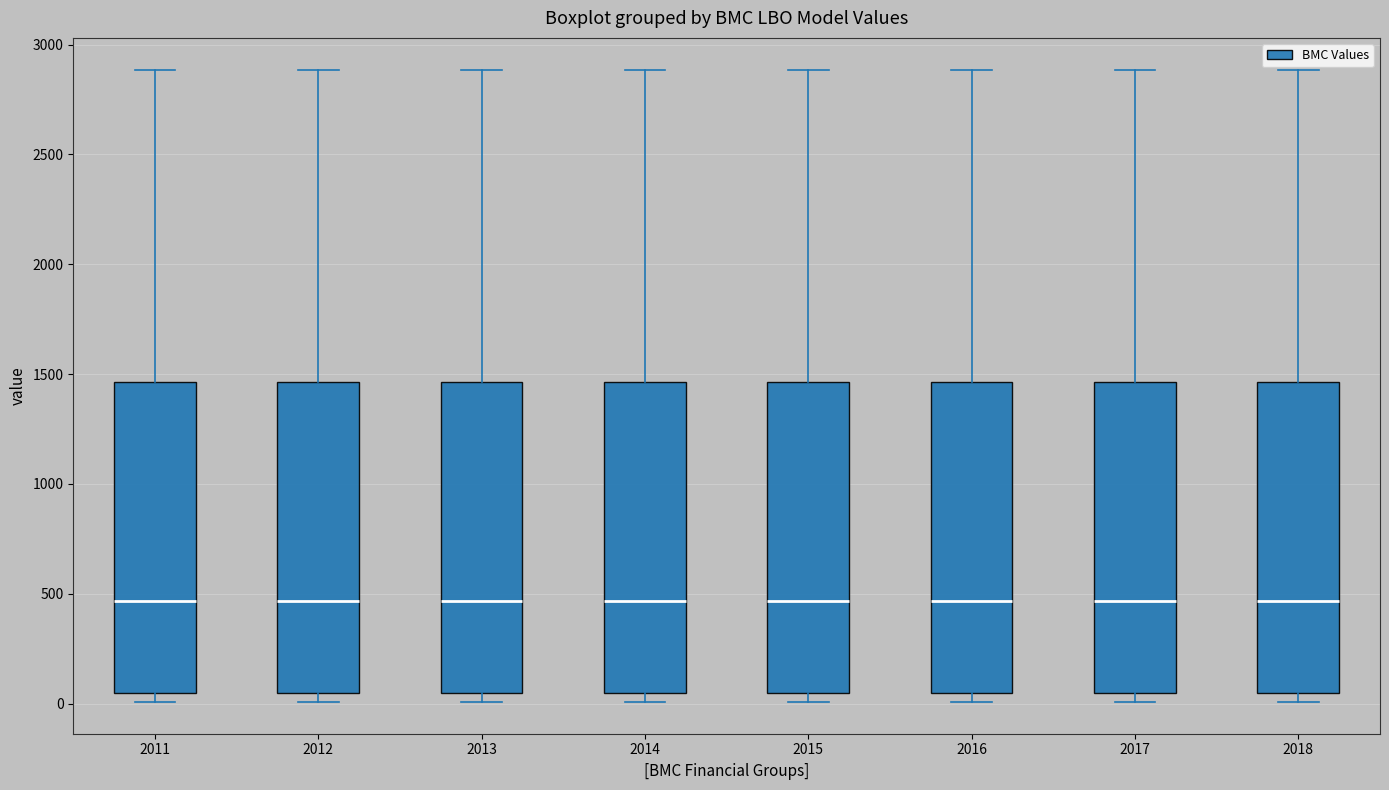

Reading left to right, transcribe this box plot: for each box, give where its median line is, the range the box spans, and where its two whiskers end, as read against the y-axis. The values are not printed on the chart, so give them approximately, as read against the axis.

2011: median 450, box 50 to 1450, whiskers 0 to 2900
2012: median 450, box 50 to 1450, whiskers 0 to 2900
2013: median 450, box 50 to 1450, whiskers 0 to 2900
2014: median 450, box 50 to 1450, whiskers 0 to 2900
2015: median 450, box 50 to 1450, whiskers 0 to 2900
2016: median 450, box 50 to 1450, whiskers 0 to 2900
2017: median 450, box 50 to 1450, whiskers 0 to 2900
2018: median 450, box 50 to 1450, whiskers 0 to 2900